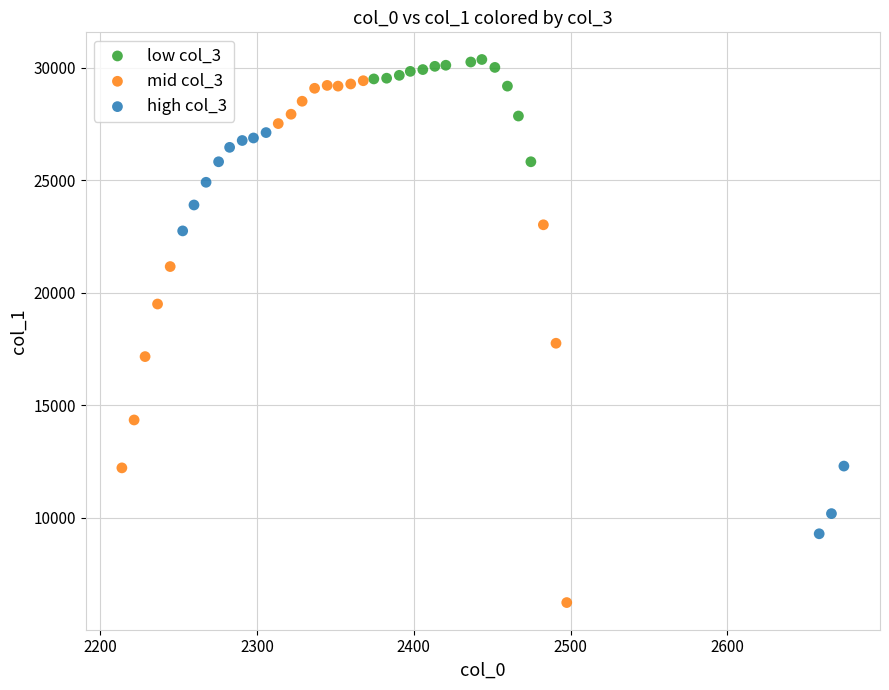

Which series has the widest spread of Y values?

mid col_3